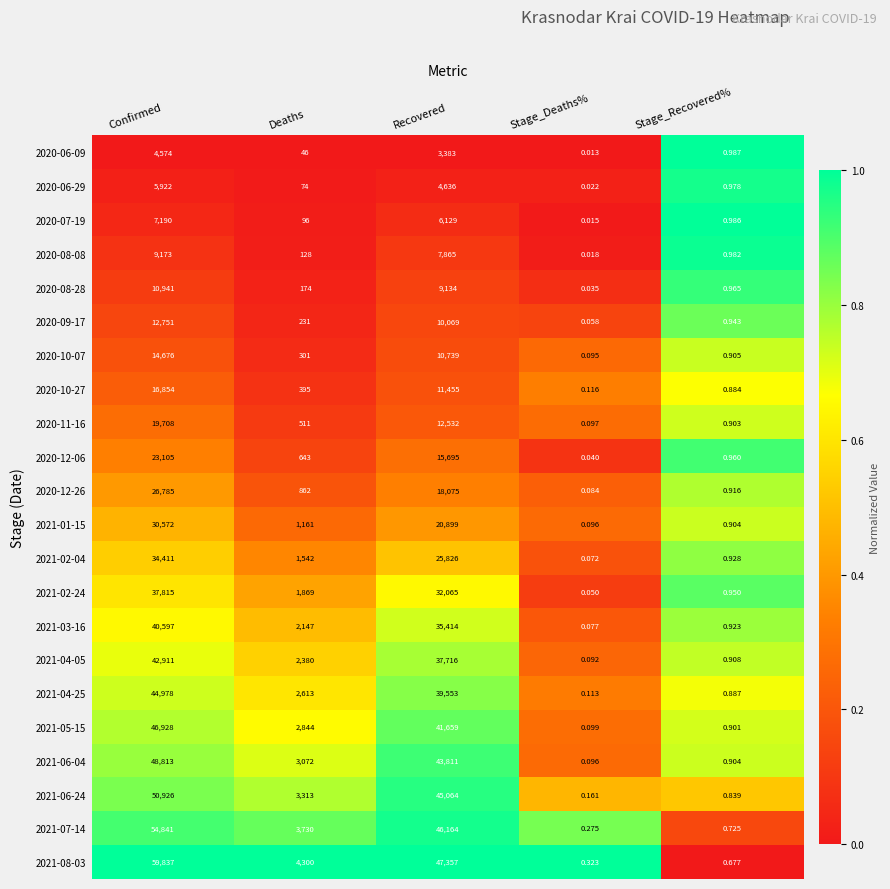

Where does the 2021-08-03 series first go above 4300?

Confirmed